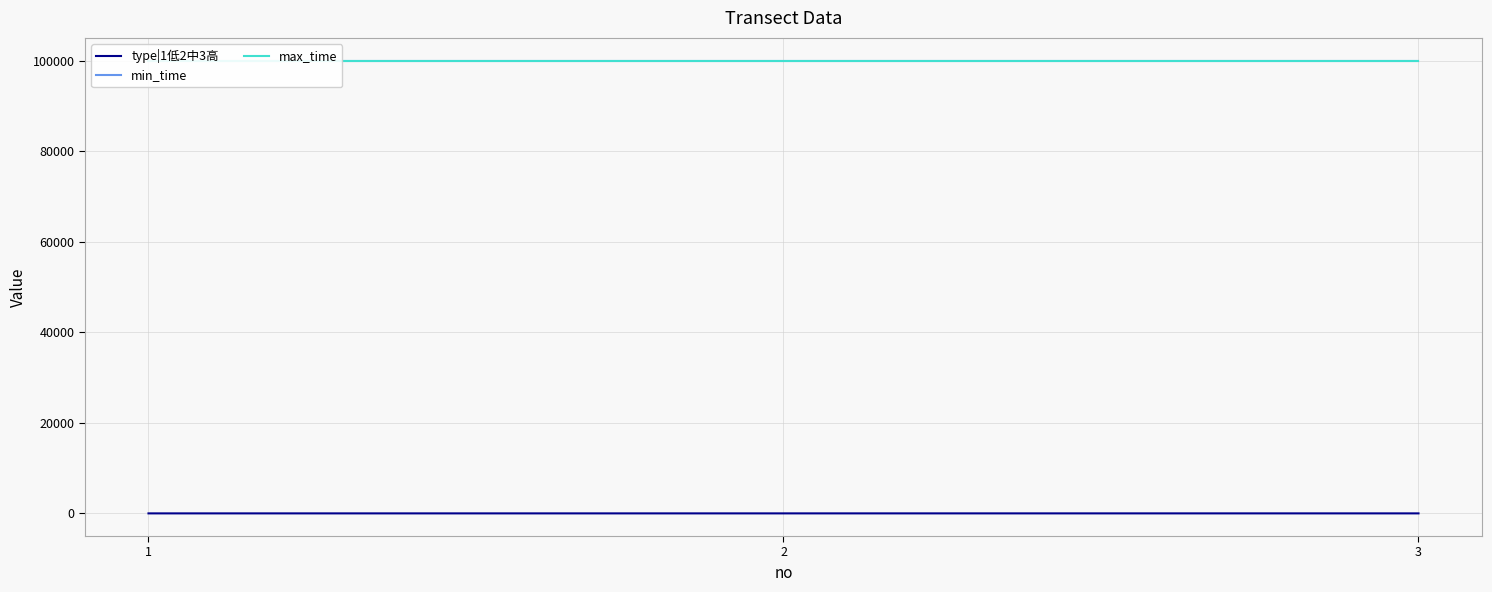

What is the difference between the highest and lowest values at 3?

99996